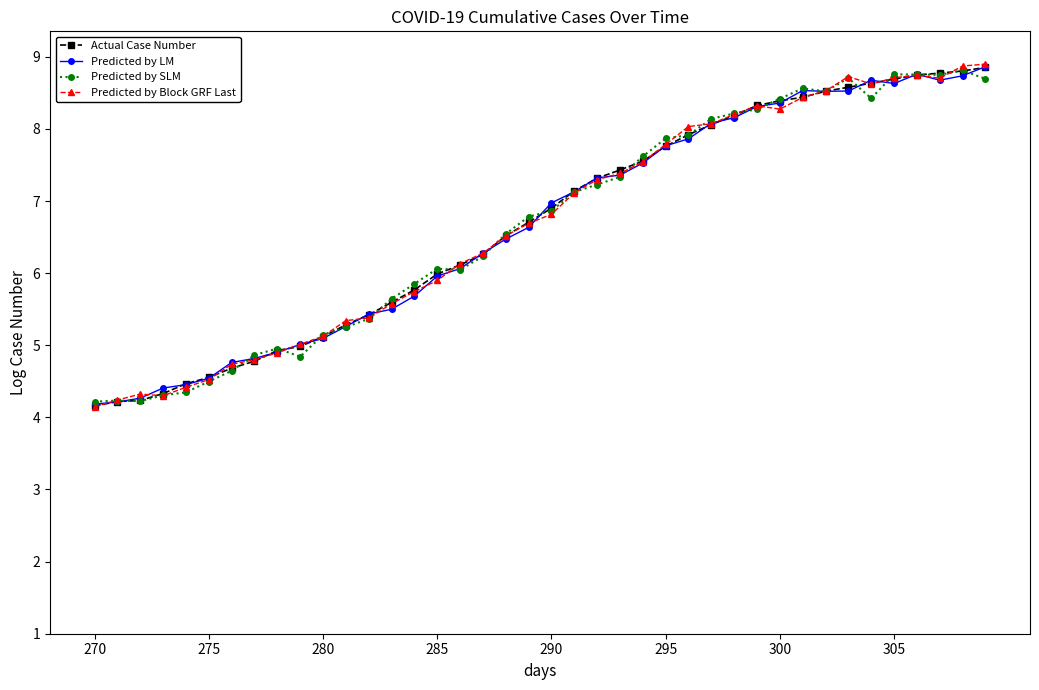

What is the value of the Predicted by LM point at the 25th from the left?

7.5